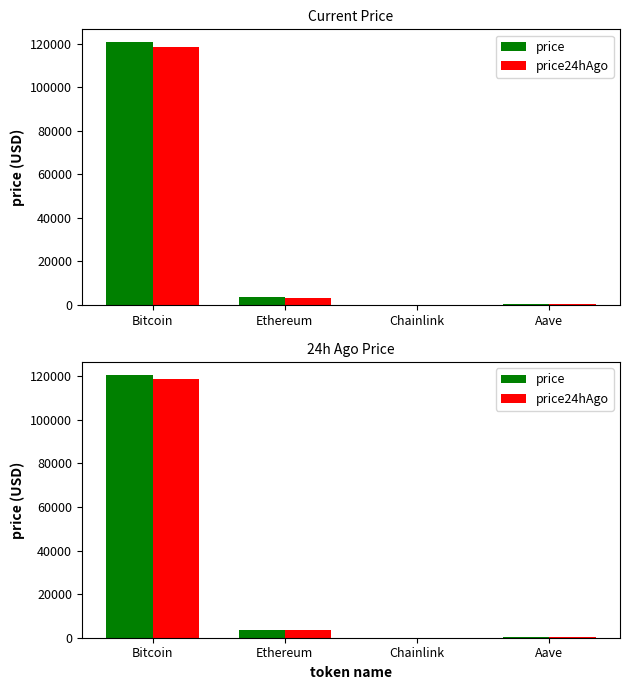

Is it true that price equals 3645.5 at Ethereum?

True